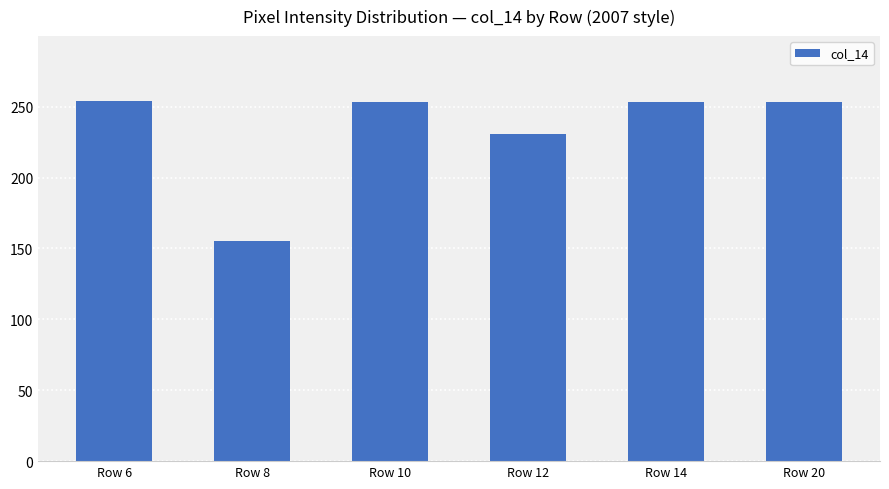

What is the average value?

233